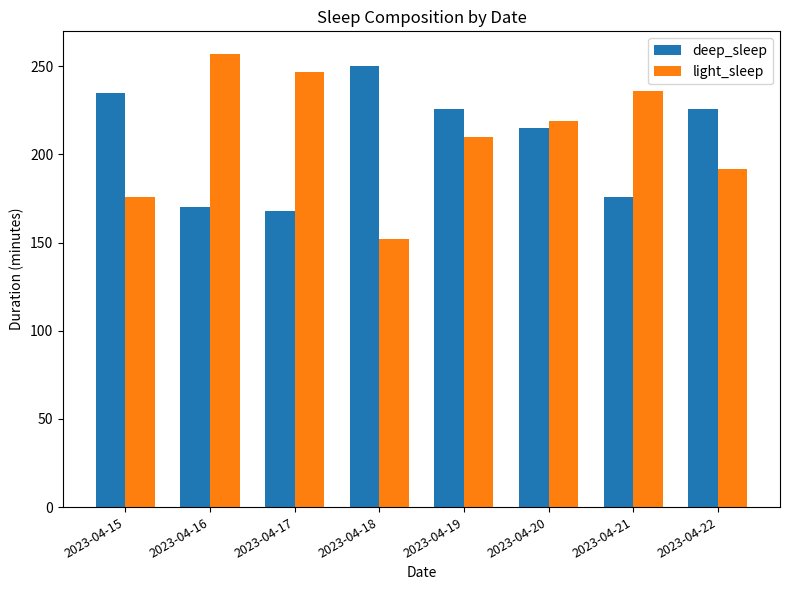

True or false: light_sleep has a value of 176 at 2023-04-15.

True